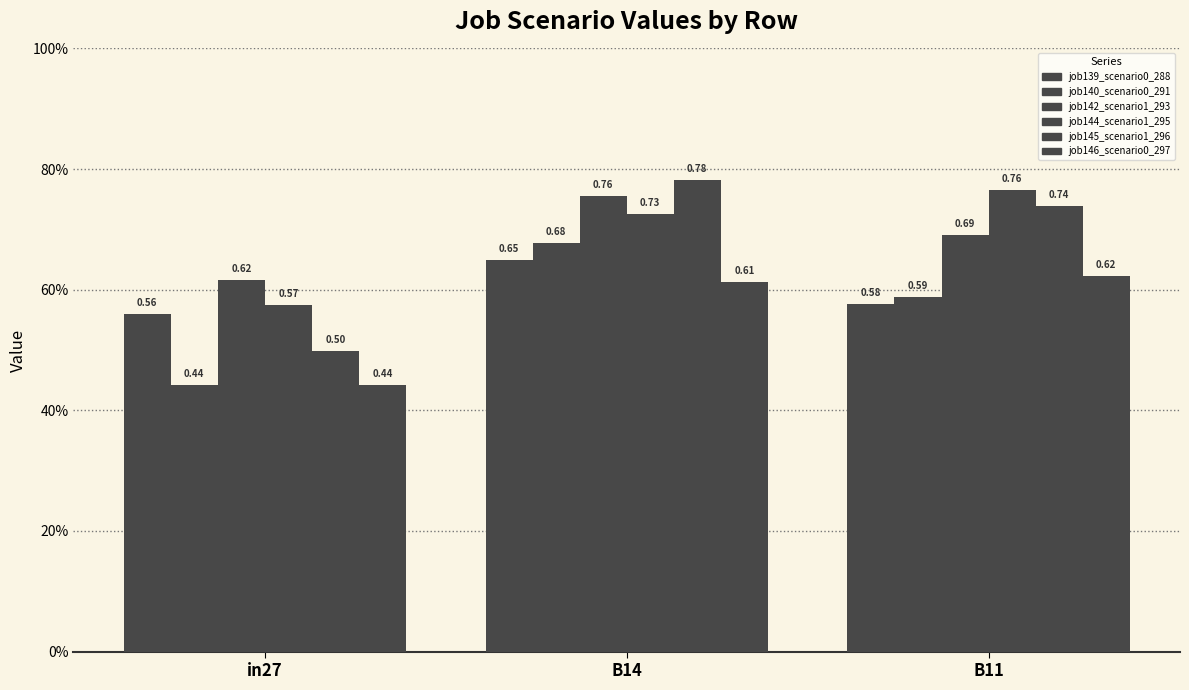

Which series has the largest range (max minus min)?

job145_scenario1_296